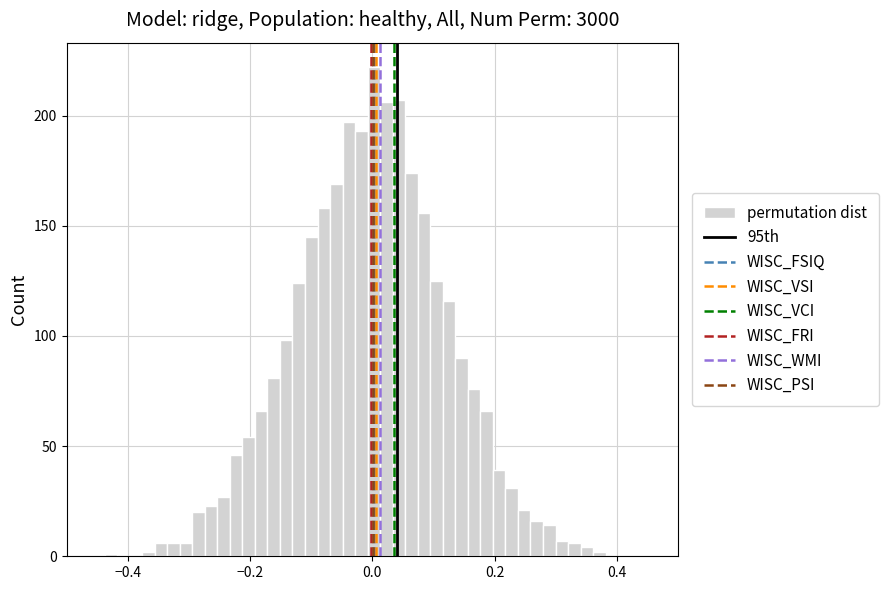

Read against the x-axis, roughly where is the centre of the tallest bar?

0.00